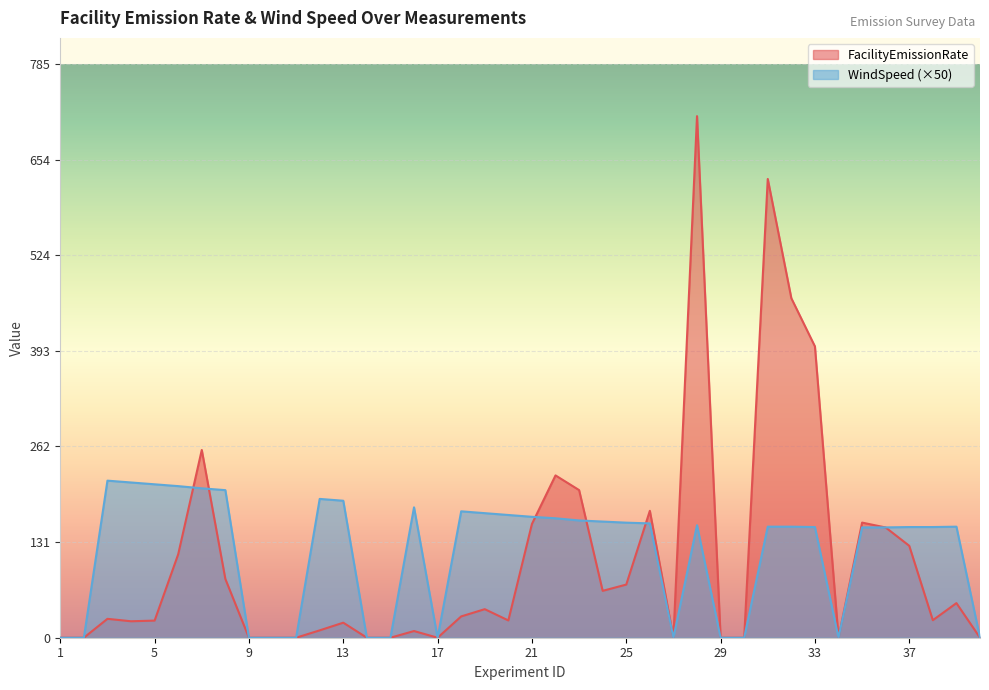

At which category does WindSpeed reach its first local valley?

17